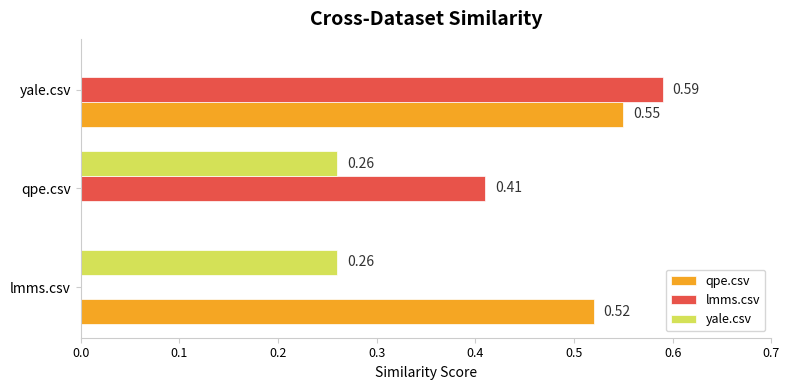

Between qpe.csv and yale.csv, which series saw the biggest shift?

qpe.csv